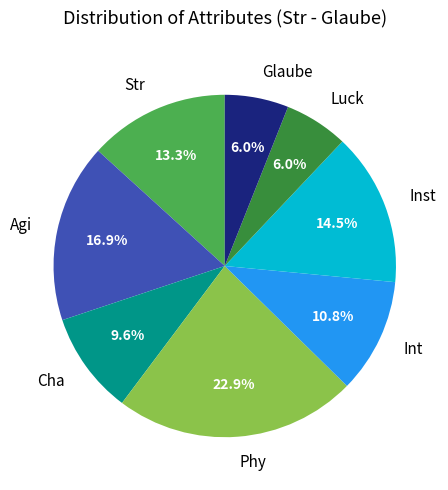

To the nearest percent, what is the difference between the Agi and Inst slice percentages?

2%